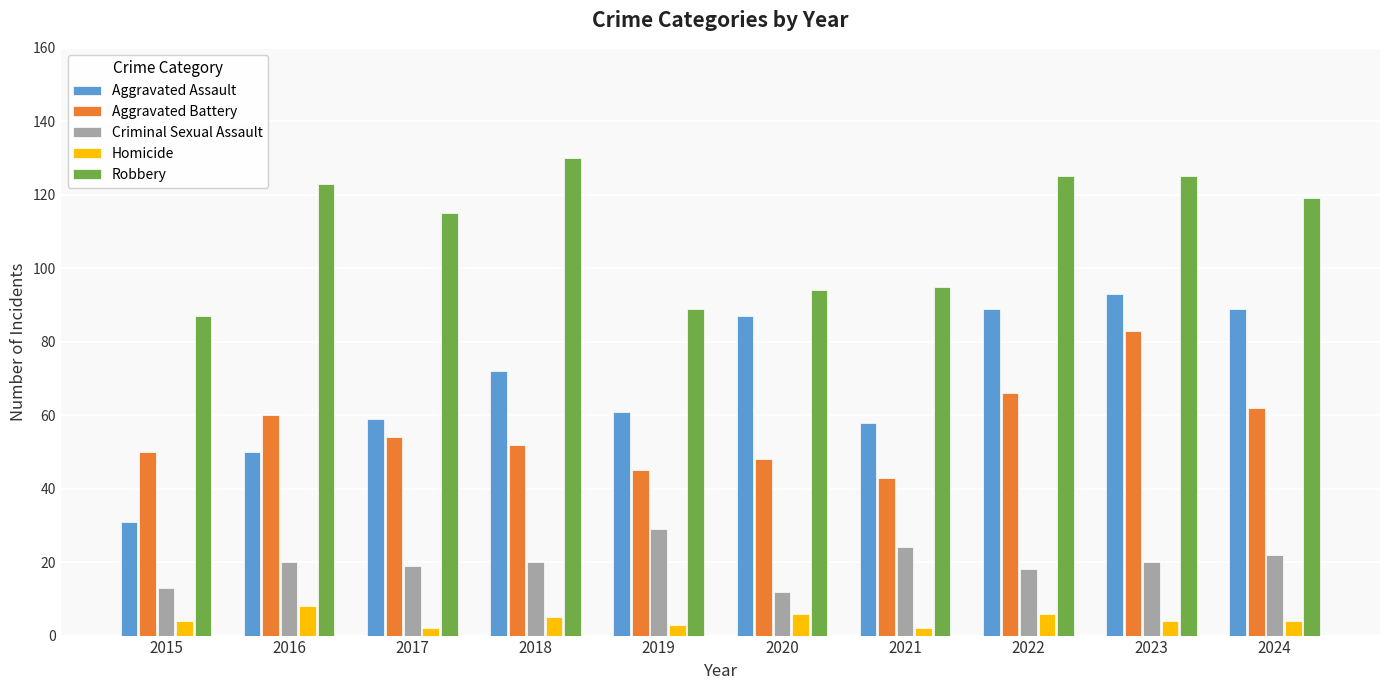

The Criminal Sexual Assault series shows 34 at 2016. True or false?

False